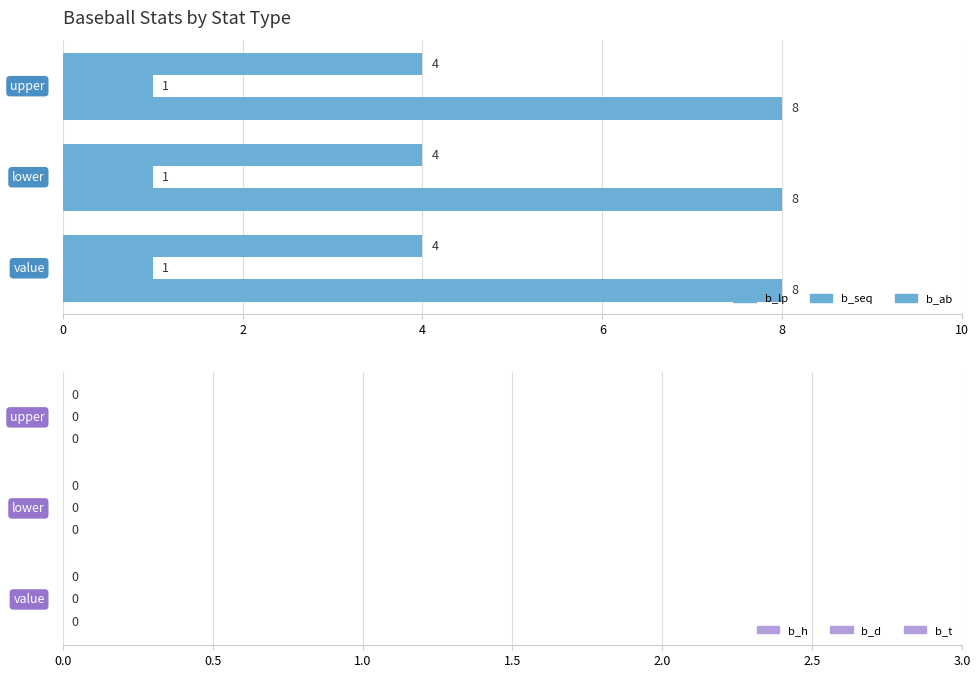

Count the number of categories in the chart.

3